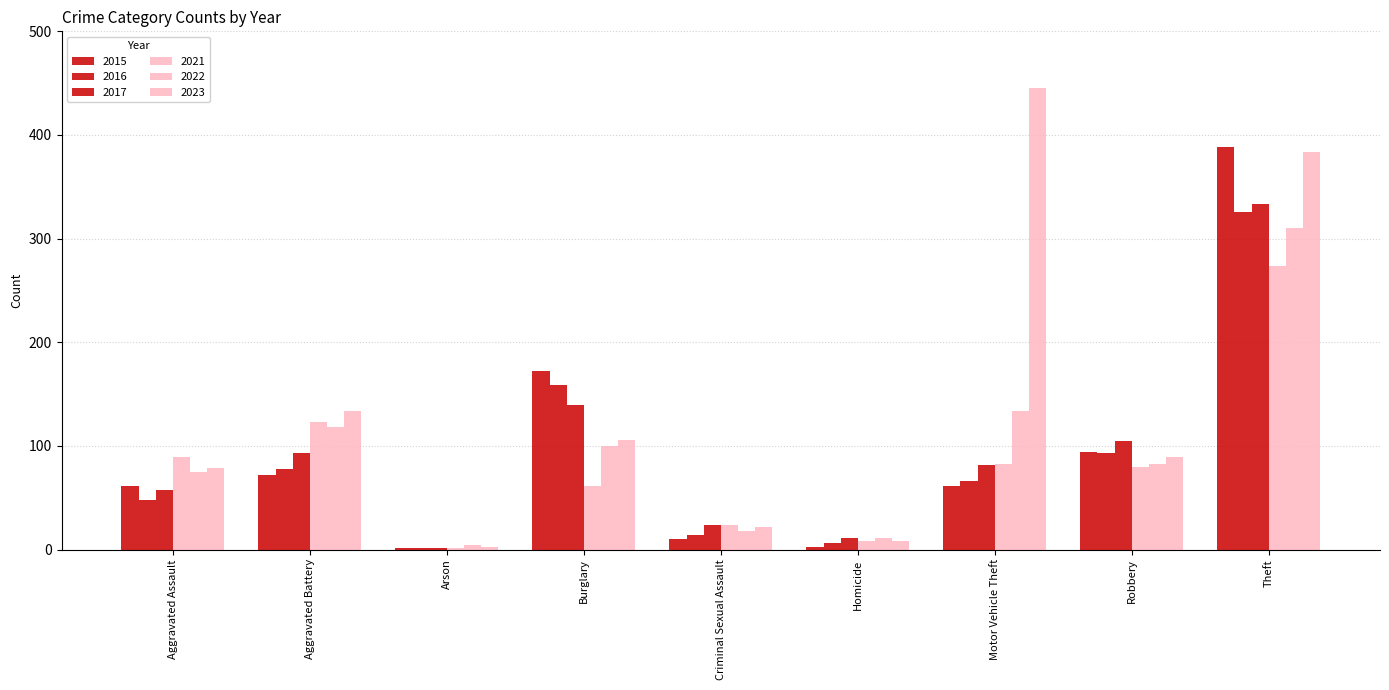

Count the number of categories in the chart.

9